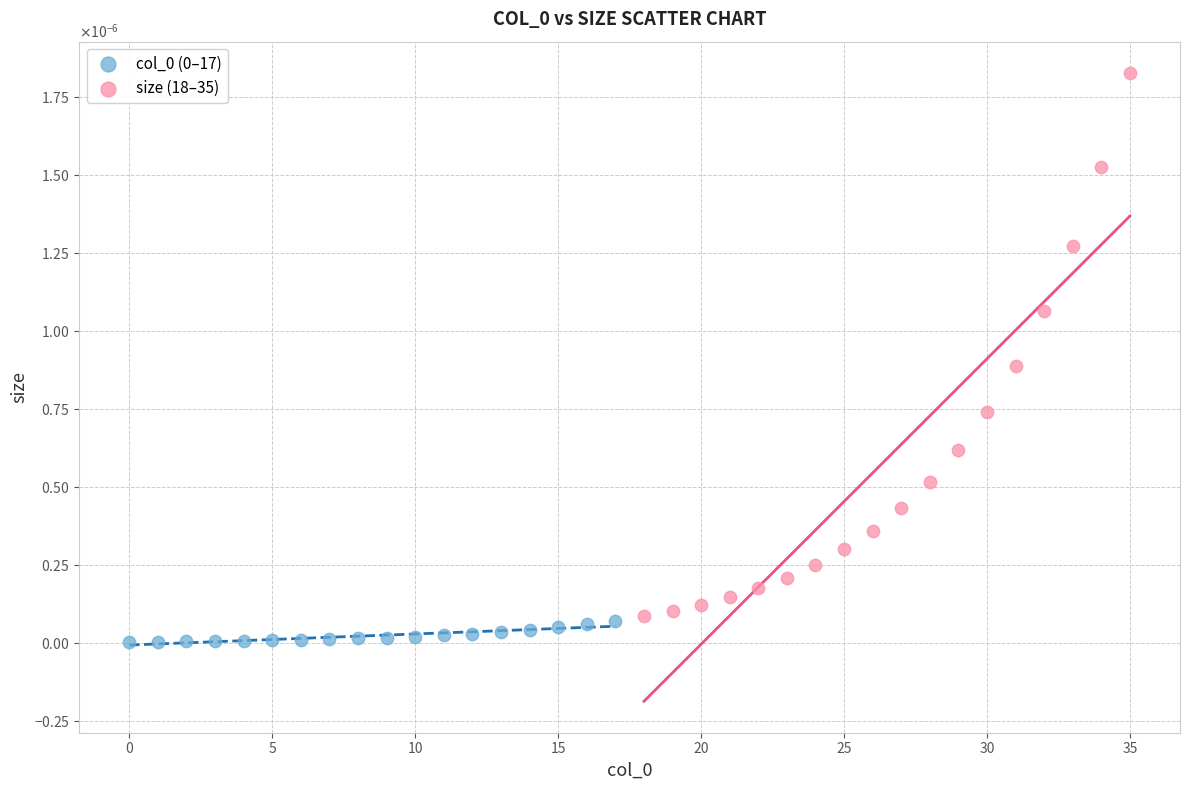

Which series has the largest Y range (max minus min)?

size (18–35)